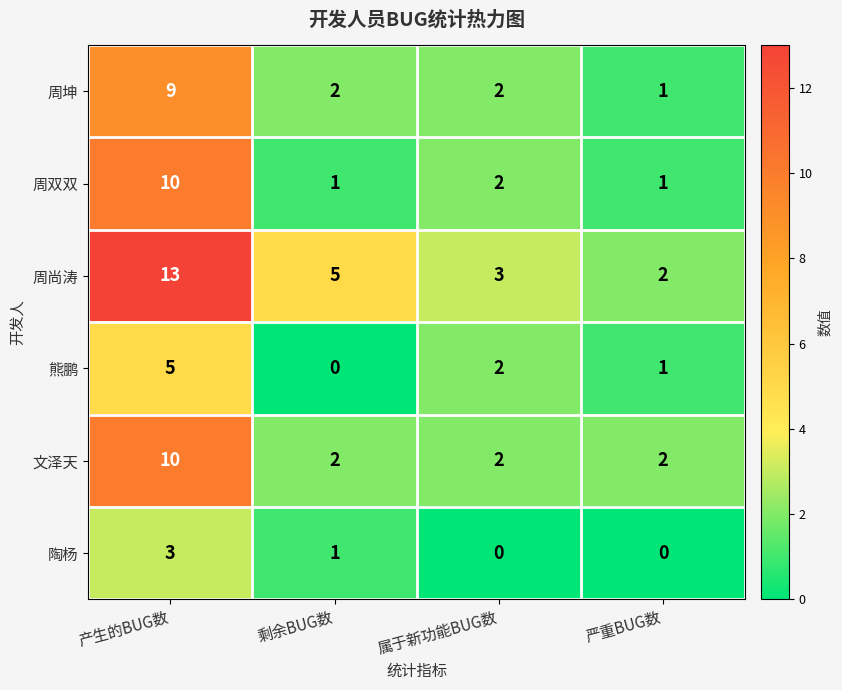

How many series are shown in this chart?

6